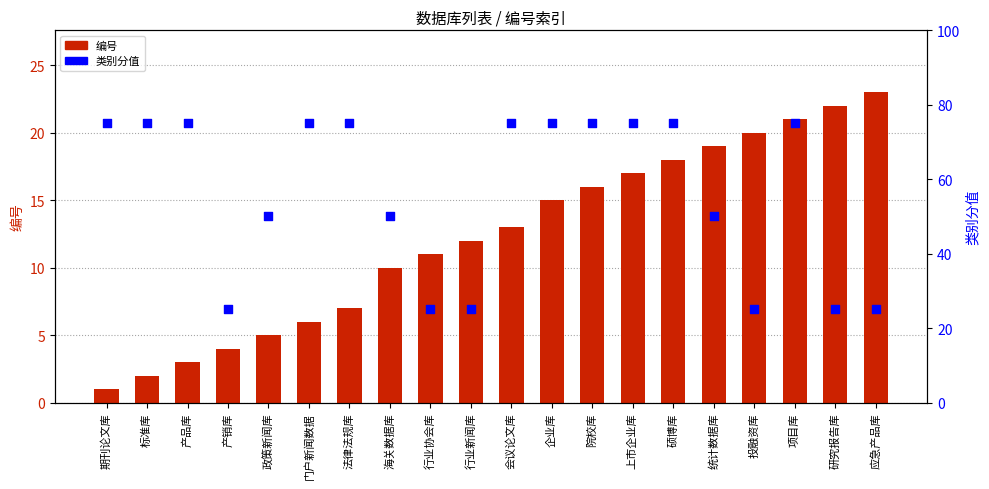

Is the value of 编号 at 统计数据库 greater than the value of 类别分值 at 上市企业库?

No